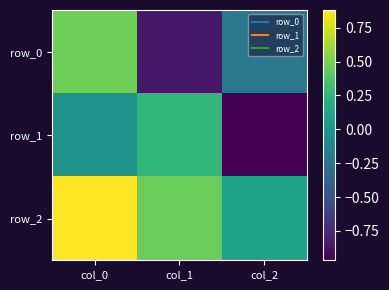

Which label corresponds to the largest value in the chart?

col_0